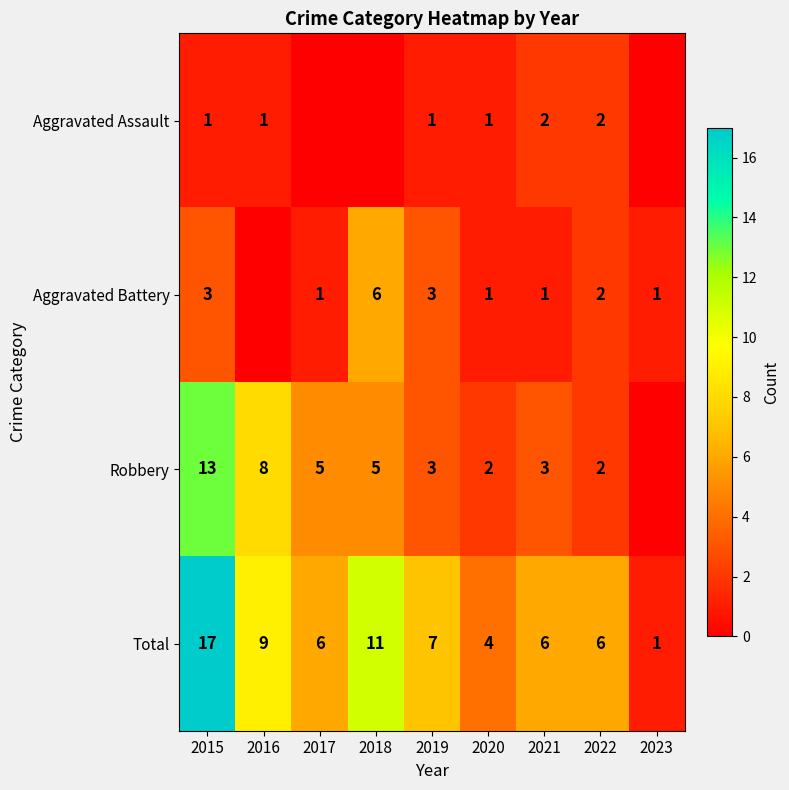

What is the difference between the maximum and minimum values in the Total series?

16